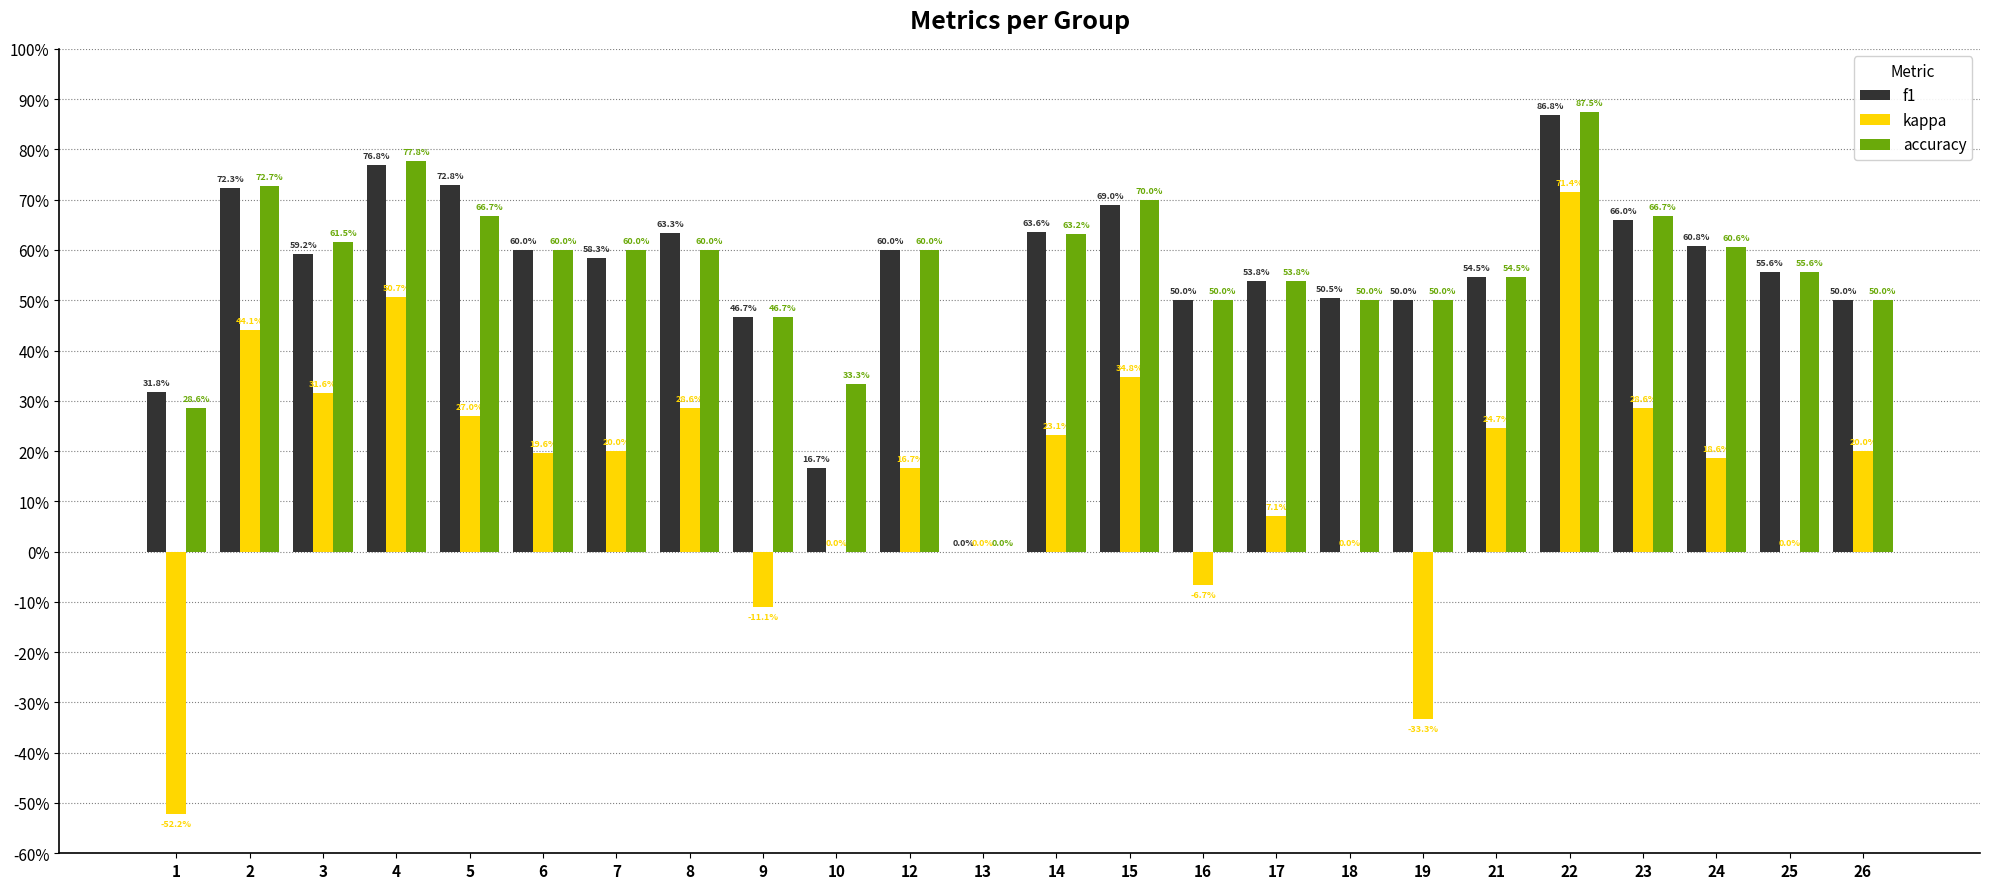

Is it true that f1 equals 0.4 at 15?

False